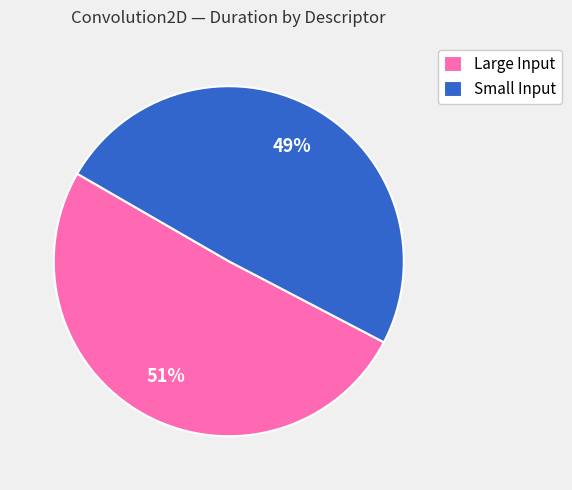

How many segments does this pie chart have?

2